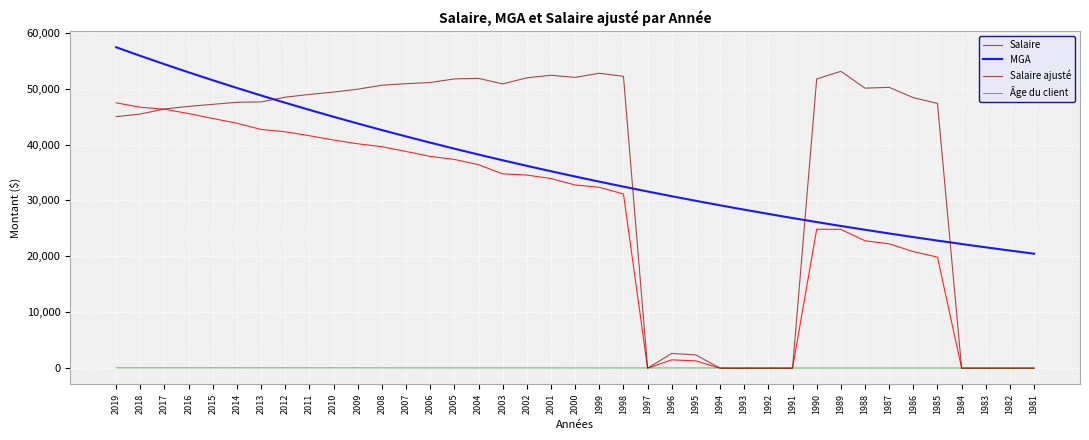

Which label corresponds to the largest value in the chart?

2019